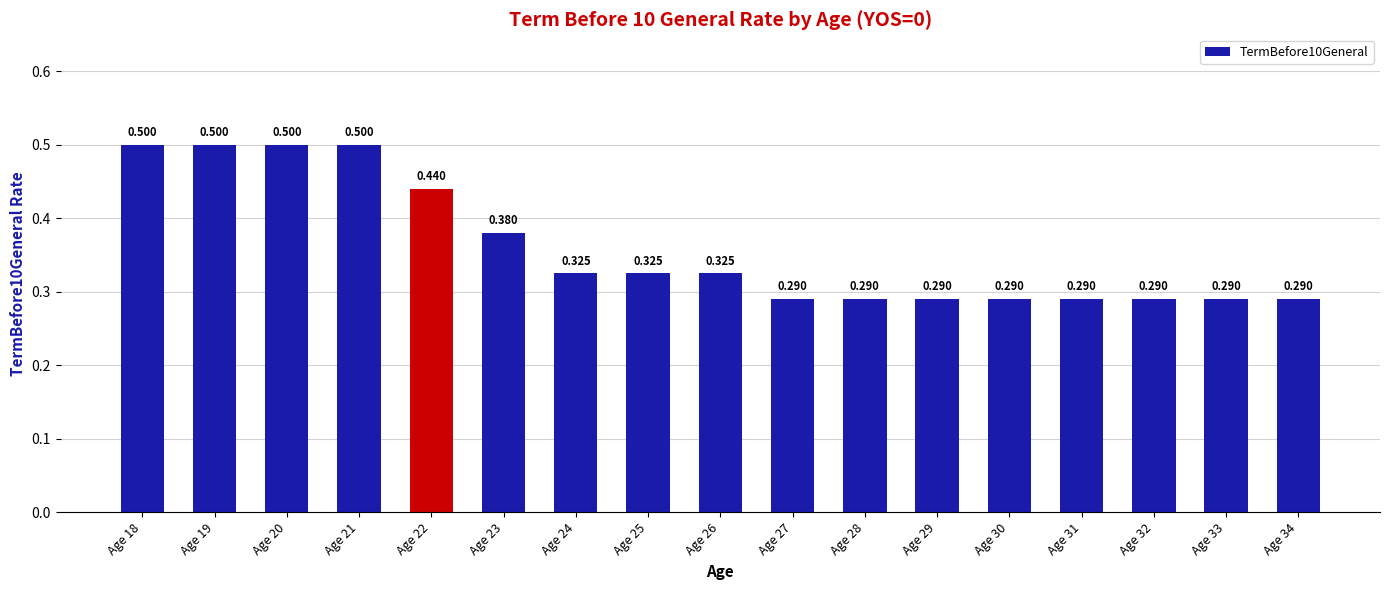

List the labels in order of value, largest first.

Age 18, Age 19, Age 20, Age 21, Age 22, Age 23, Age 24, Age 25, Age 26, Age 27, Age 28, Age 29, Age 30, Age 31, Age 32, Age 33, Age 34